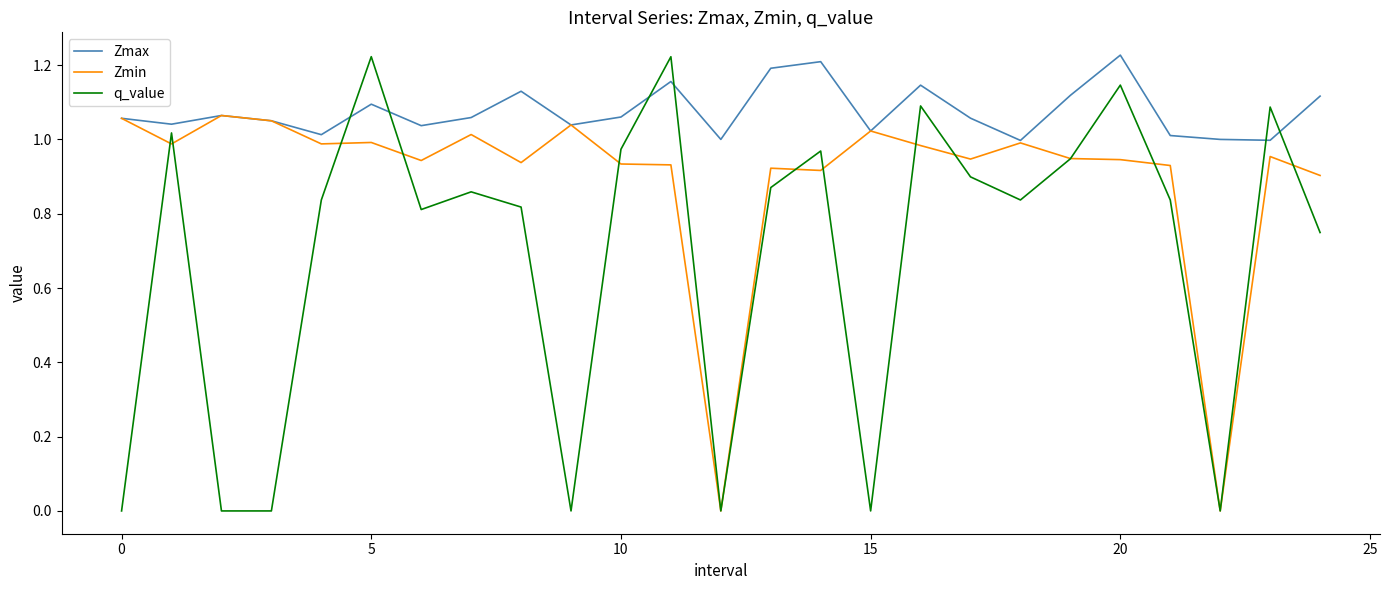

Which series has the largest total across all categories?

Zmax